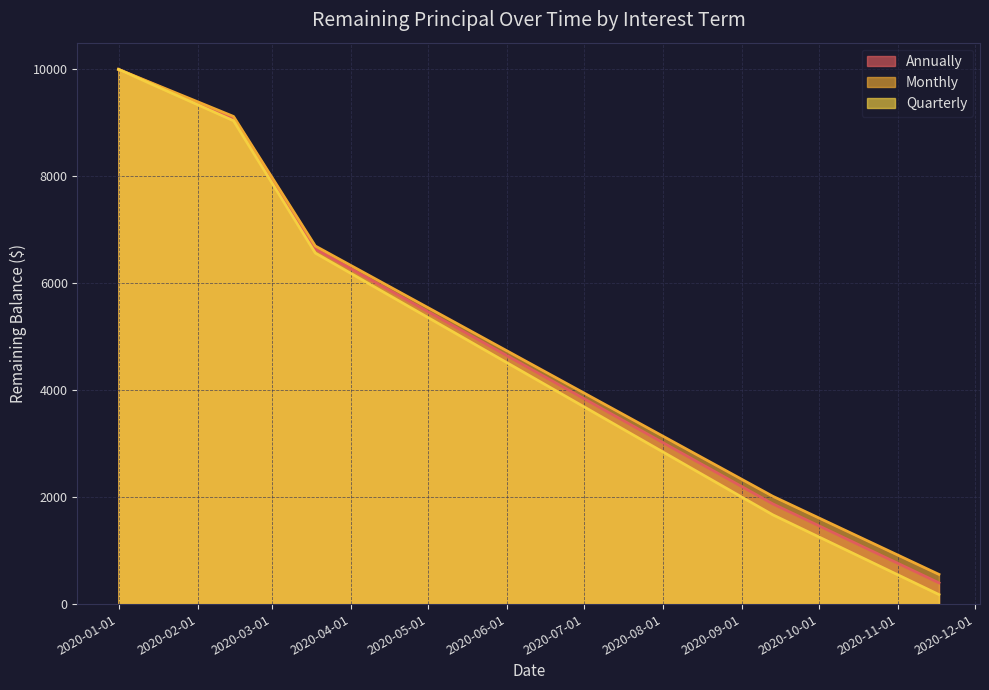

What is the minimum value shown in the chart?

178